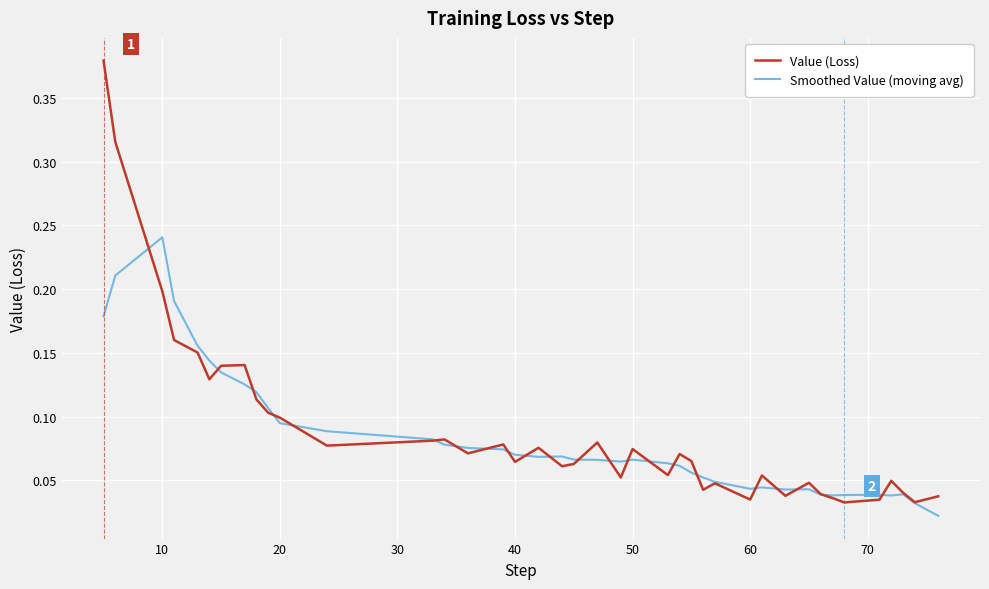

Which series has the largest range (max minus min)?

Value (Loss)